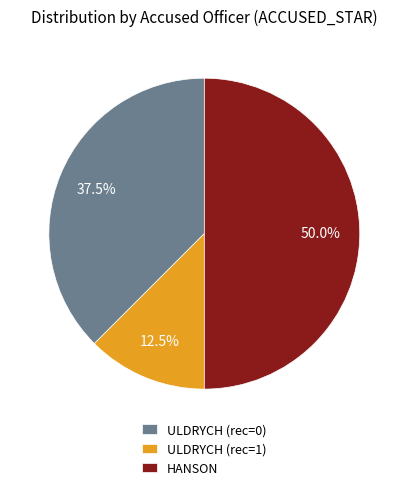

Does ULDRYCH (rec=0) represent more than half of the total?

No